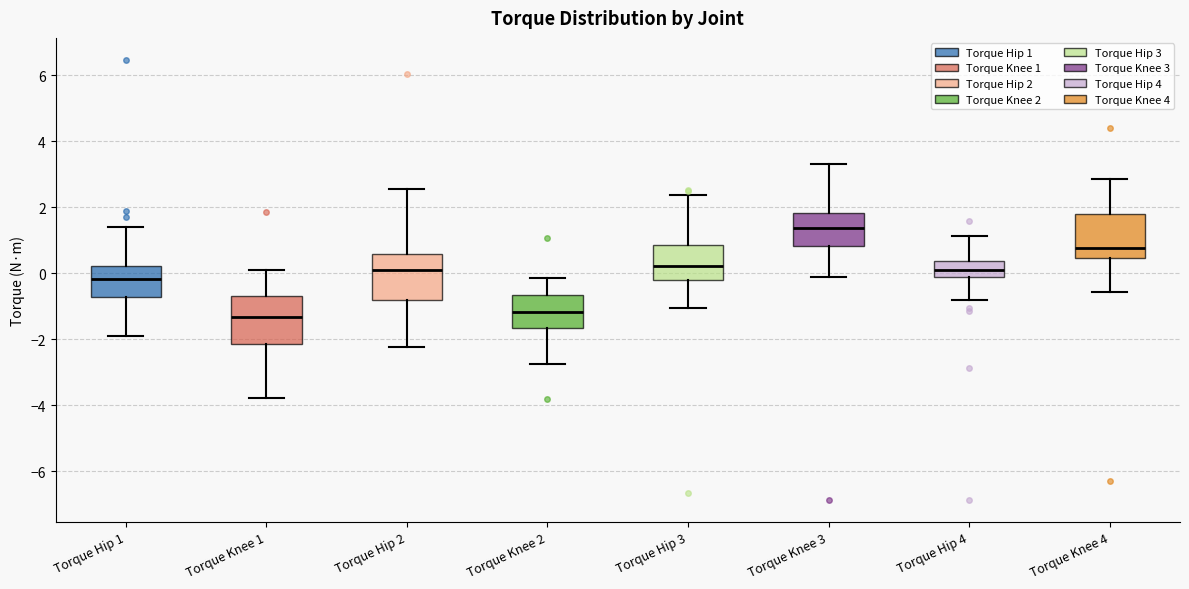

Reading left to right, transcribe this box plot: for each box, give where its median line is, the range the box spans, and where its two whiskers end, as read against the y-axis. The values are not printed on the chart, so give them approximately, as read against the axis.

Torque Hip 1: median -0.2, box -0.8 to 0.2, whiskers -2.0 to 1.4
Torque Knee 1: median -1.4, box -2.2 to -0.6, whiskers -3.8 to 0.2
Torque Hip 2: median 0.2, box -0.8 to 0.6, whiskers -2.2 to 2.6
Torque Knee 2: median -1.2, box -1.6 to -0.6, whiskers -2.8 to -0.2
Torque Hip 3: median 0.2, box -0.2 to 0.8, whiskers -1.0 to 2.4
Torque Knee 3: median 1.4, box 0.8 to 1.8, whiskers -0.2 to 3.4
Torque Hip 4: median 0.0, box -0.2 to 0.4, whiskers -0.8 to 1.2
Torque Knee 4: median 0.8, box 0.4 to 1.8, whiskers -0.6 to 2.8